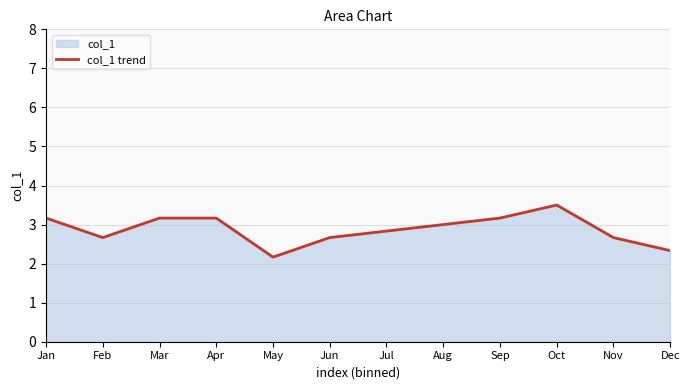

Does the chart display data point markers on the line(s)?

No